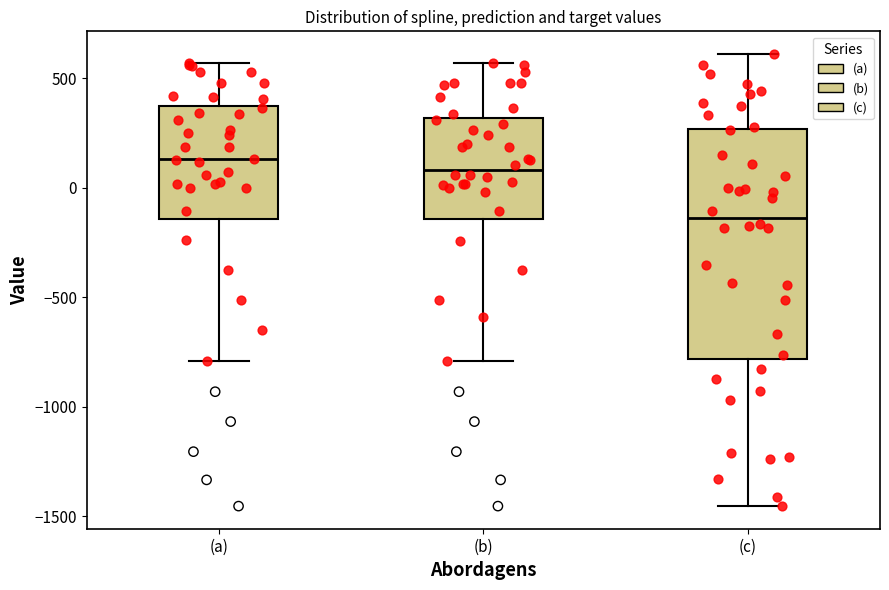

Reading left to right, read every box against the y-axis: the position of its median line, the range the box covers, and the ends of its whiskers. The values are not printed on the chart, so give them approximately, as read against the axis.

(a): median 150, box -150 to 400, whiskers -800 to 550
(b): median 100, box -150 to 300, whiskers -800 to 550
(c): median -150, box -800 to 250, whiskers -1450 to 600